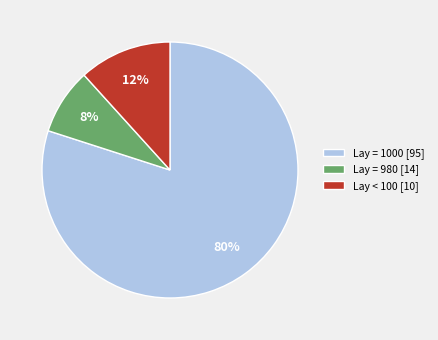

What is the largest slice in the pie chart?

Lay = 1000 [95]